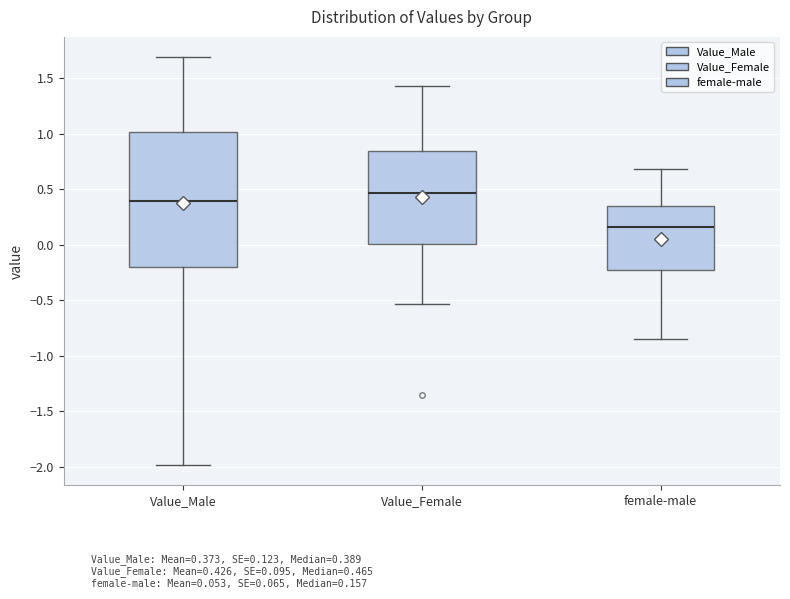

Reading left to right, read every box against the y-axis: the position of its median line, the range the box covers, and the ends of its whiskers. The values are not printed on the chart, so give them approximately, as read against the axis.

Value_Male: median 0.40, box -0.20 to 1.00, whiskers -2.00 to 1.70
Value_Female: median 0.45, box 0.00 to 0.85, whiskers -0.55 to 1.45
female-male: median 0.15, box -0.25 to 0.35, whiskers -0.85 to 0.70